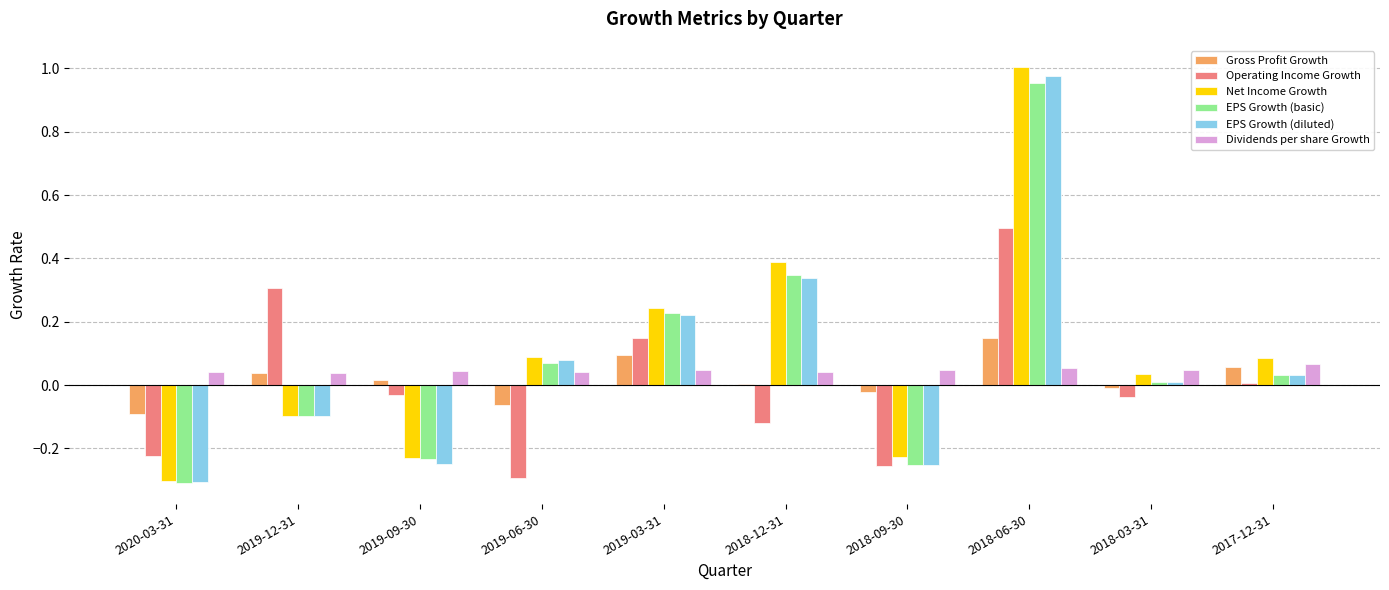

What is the sum of all EPS Growth (basic) values?

0.7